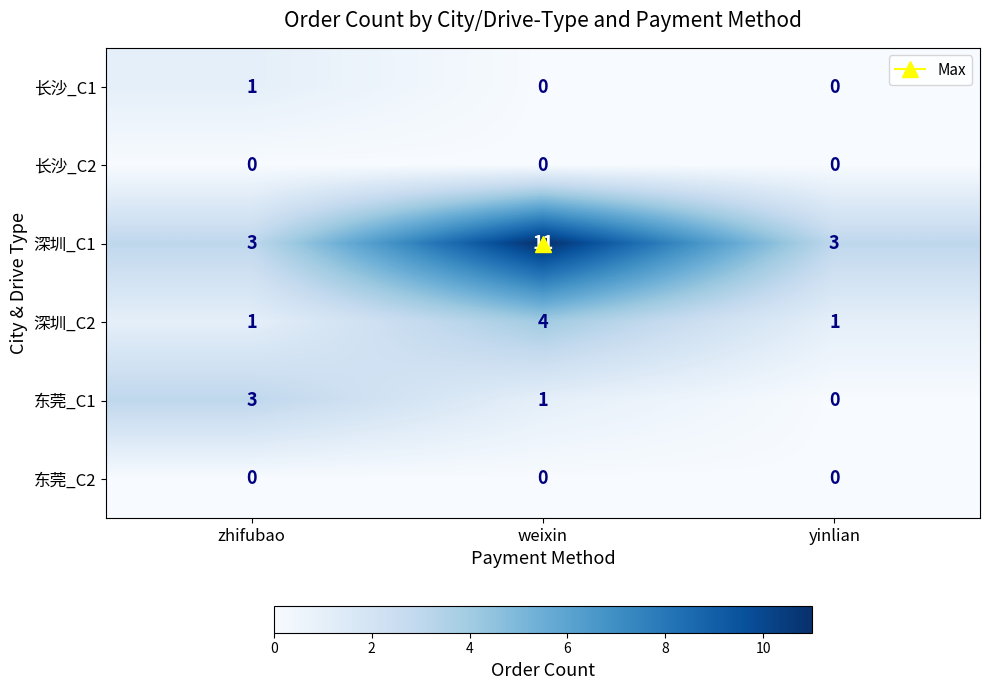

The value of 深圳_C1 at yinlian is 1. True or false?

False